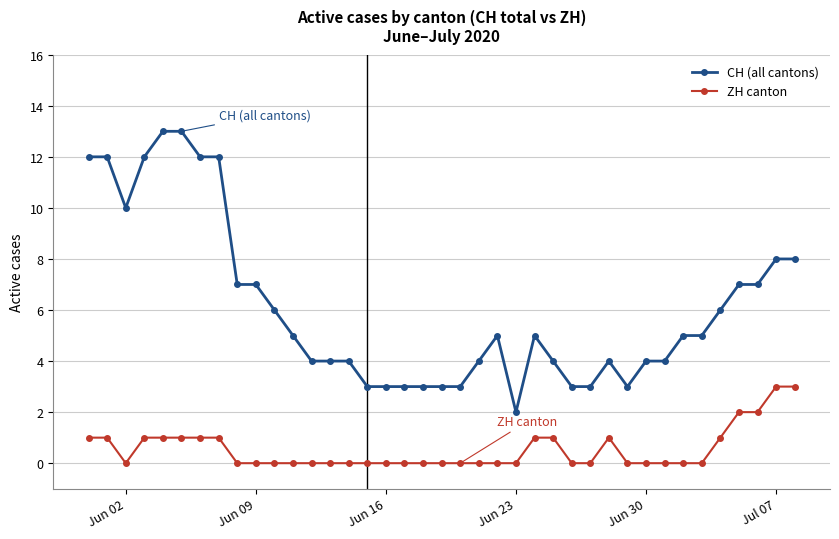

True or false: ZH canton has more than 0 points higher than both neighbors.

True